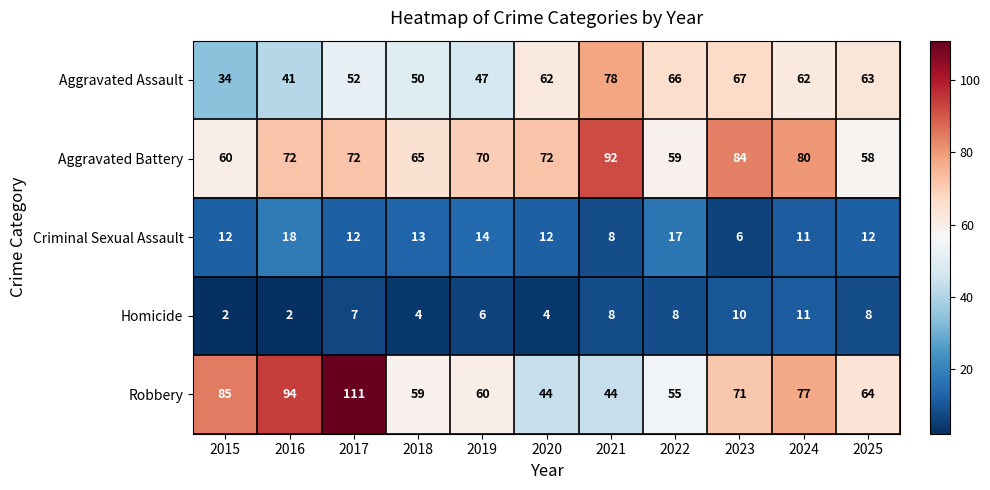

How many categories are shown in the chart?

11